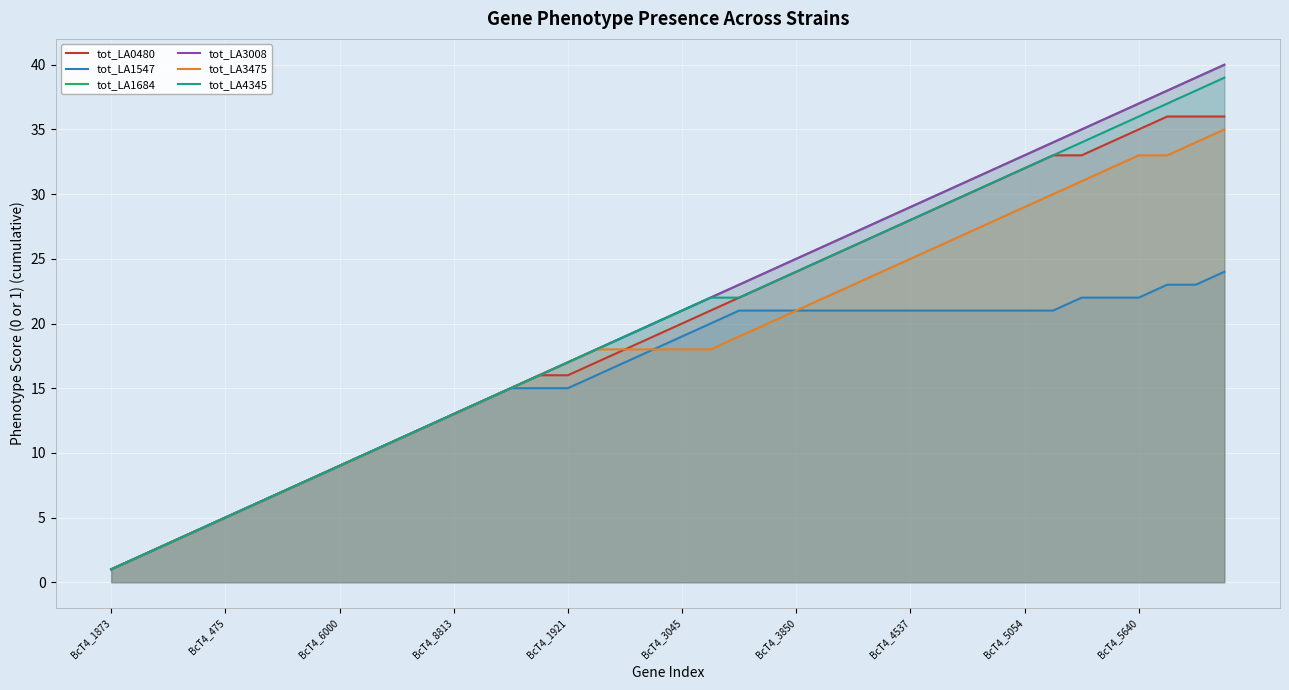

True or false: tot_LA1684 and tot_LA1547 cross at least once.

False